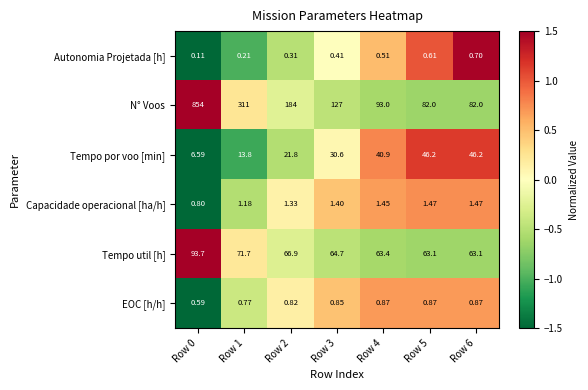

Which series changed the most between Row 0 and Row 6?

N° Voos